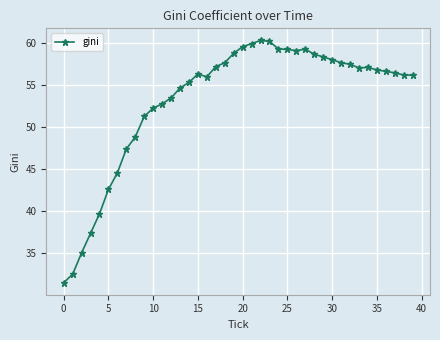

Count the number of categories in the chart.

40